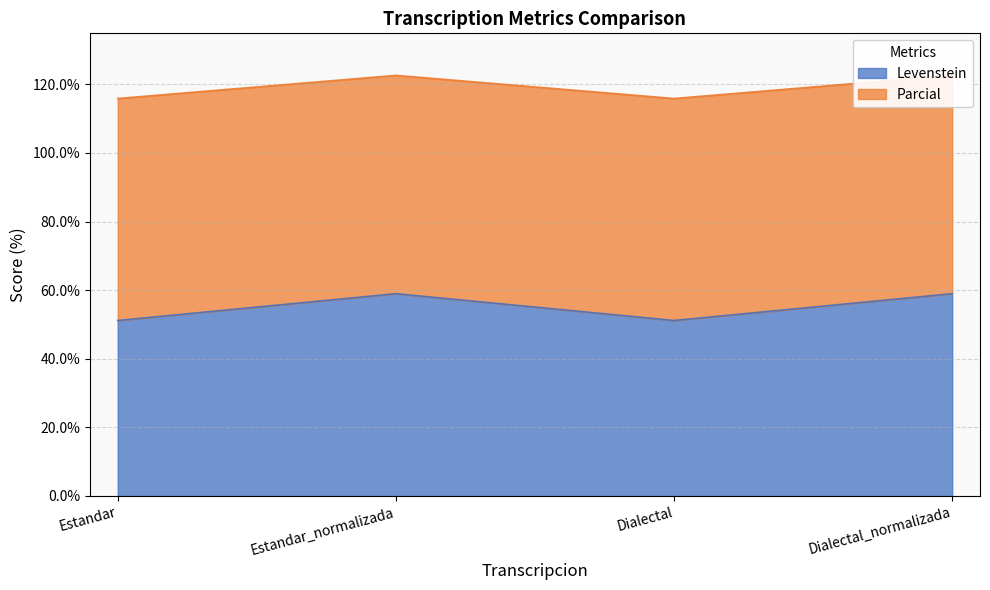

True or false: Parcial and Levenstein cross at least once.

False